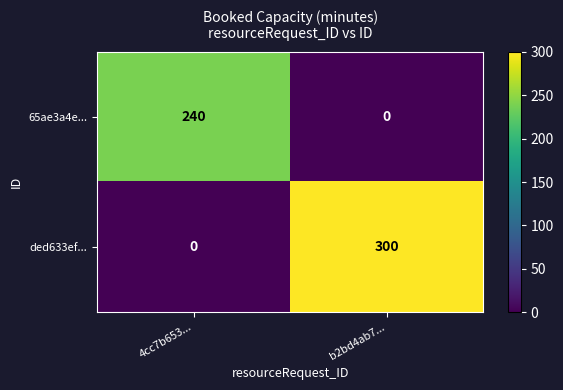

How many distinct data groups are displayed?

2